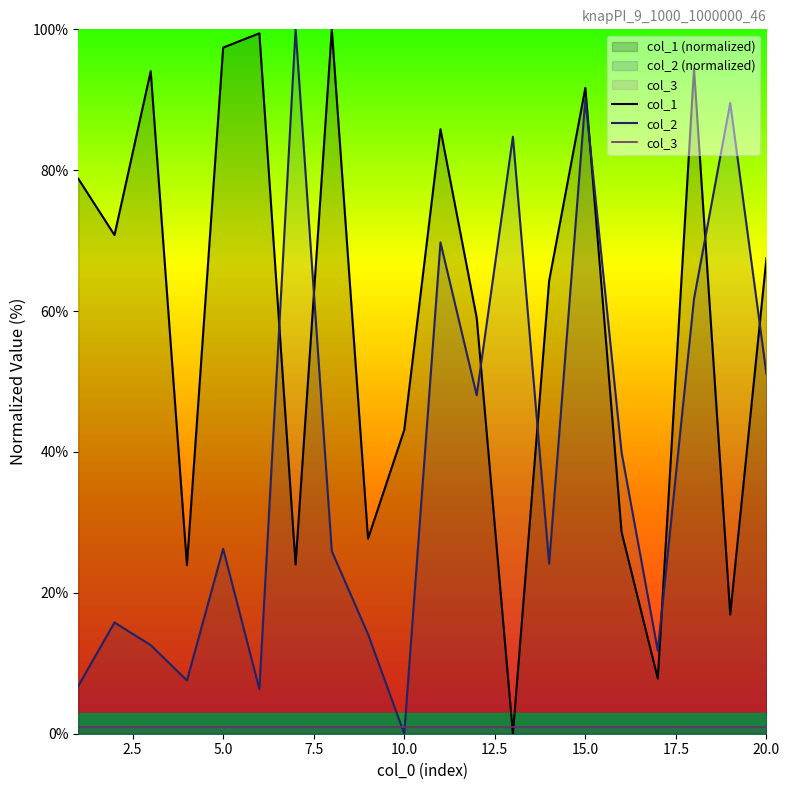

Count the number of data series in this chart.

3